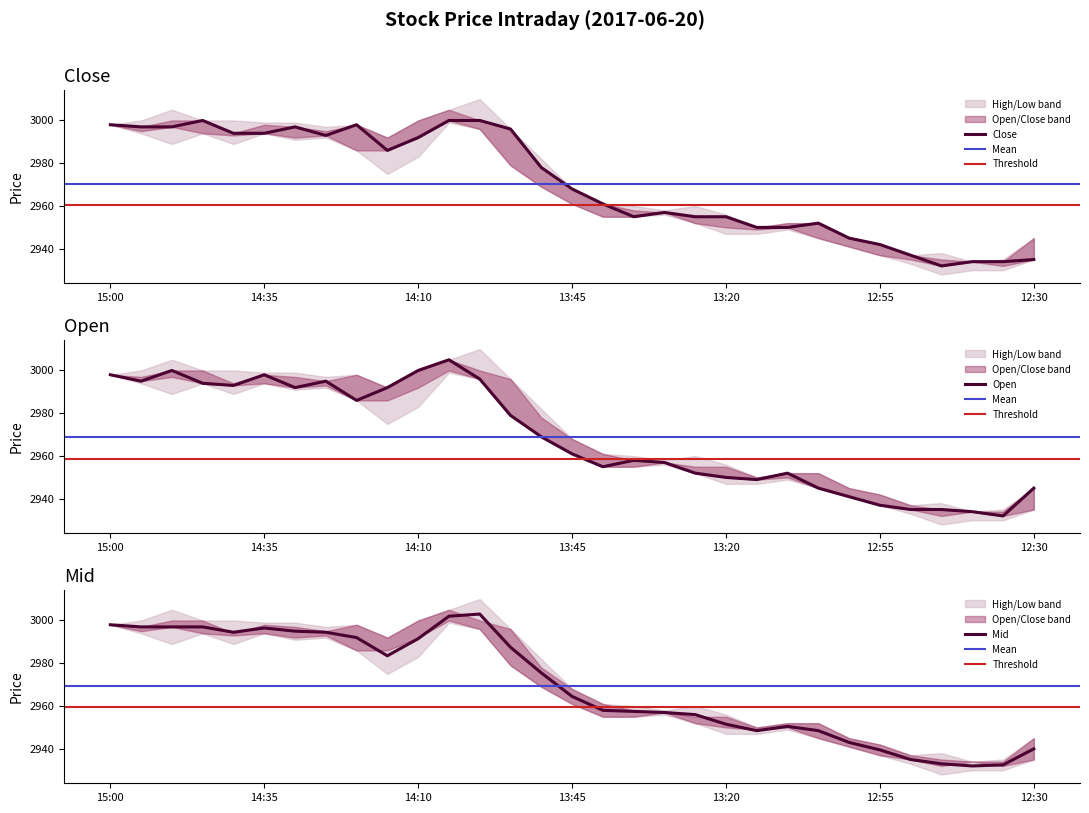

List the labels in order of High value, largest first.

14:00, 14:05, 15:00, 14:55, 14:50, 14:45, 14:35, 14:30, 14:40, 14:25, 14:20, 14:10, 13:55, 14:15, 13:50, 13:45, 13:40, 13:35, 13:30, 13:25, 13:20, 13:10, 13:15, 13:05, 13:00, 12:30, 12:55, 12:50, 12:45, 12:35, 12:40